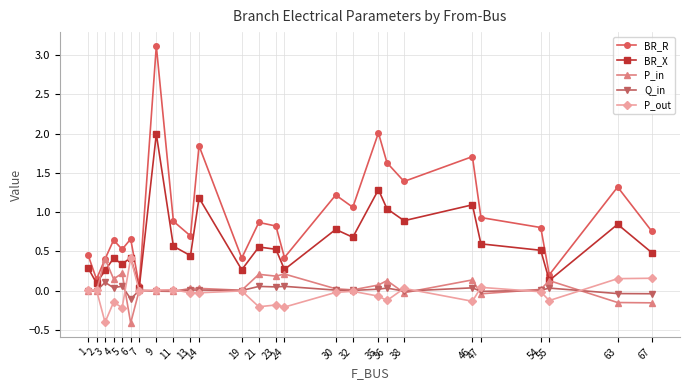

Which label corresponds to the largest value in the chart?

9